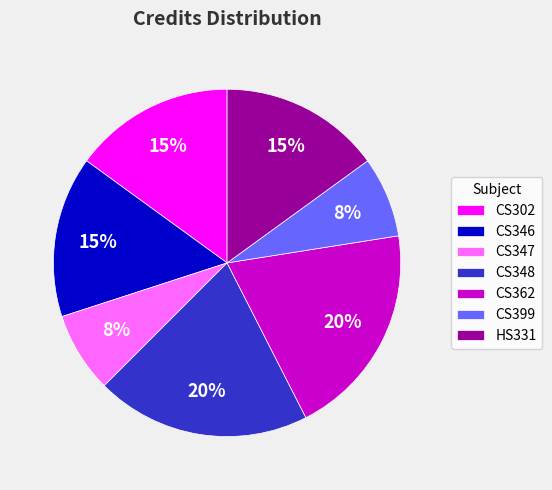

Combined, do CS348 and CS347 account for over 50%?

No